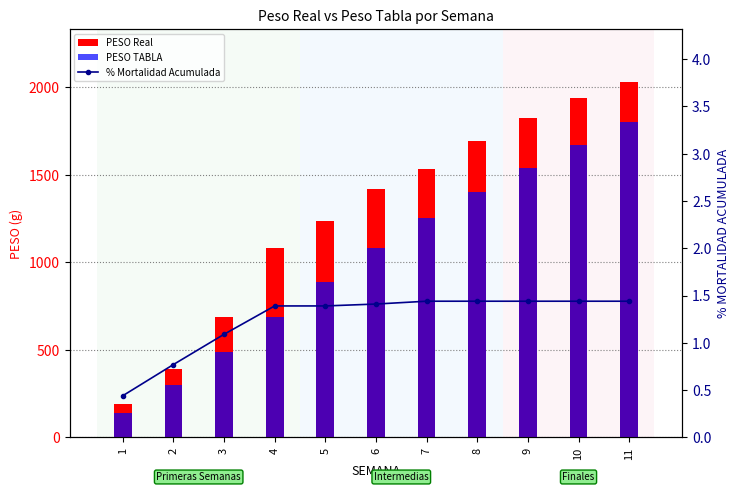

At which label does PESO Real first exceed 1418?

6